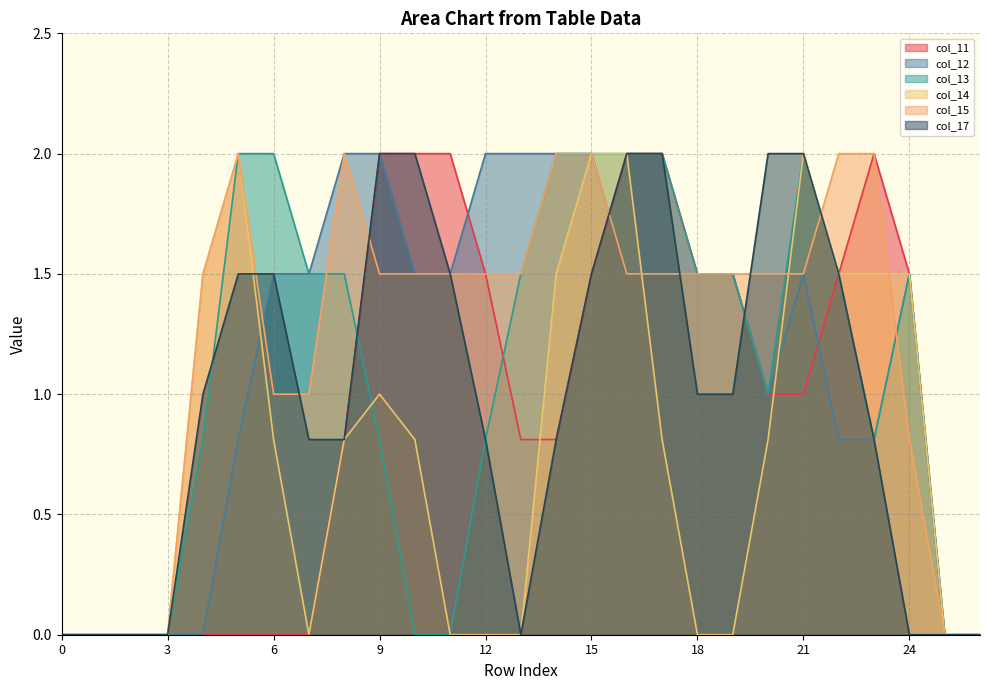

Rank the series by their maximum value, from lowest to highest.

col_11, col_12, col_13, col_14, col_15, col_17